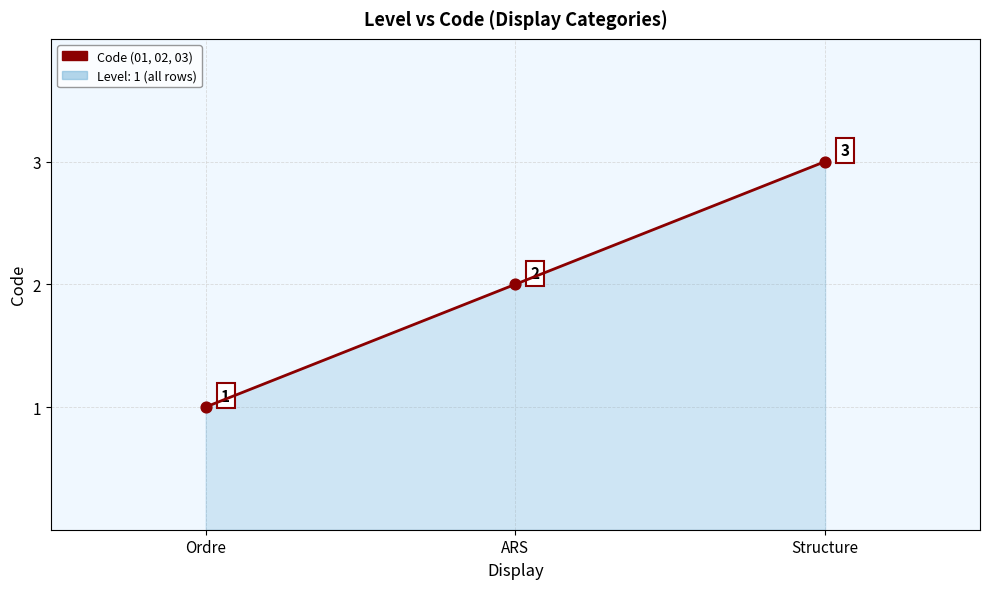

What is the change in value from ARS to Structure?

+1